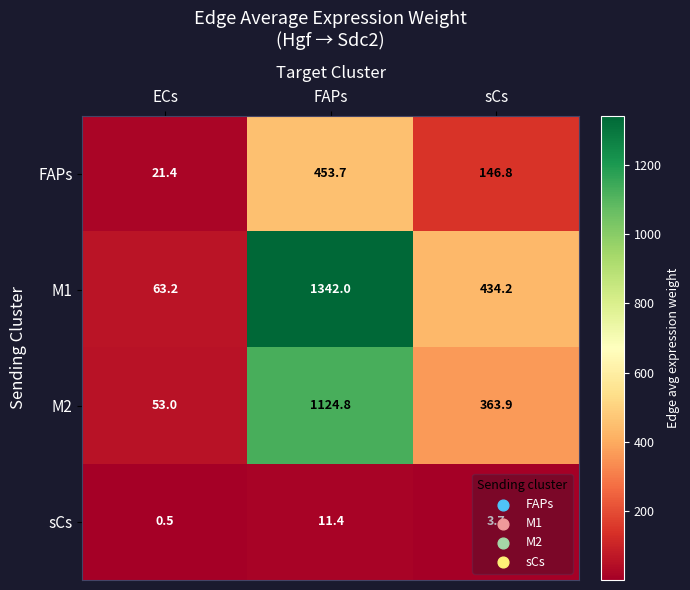

Is the value of FAPs at FAPs greater than the value of M1 at FAPs?

No